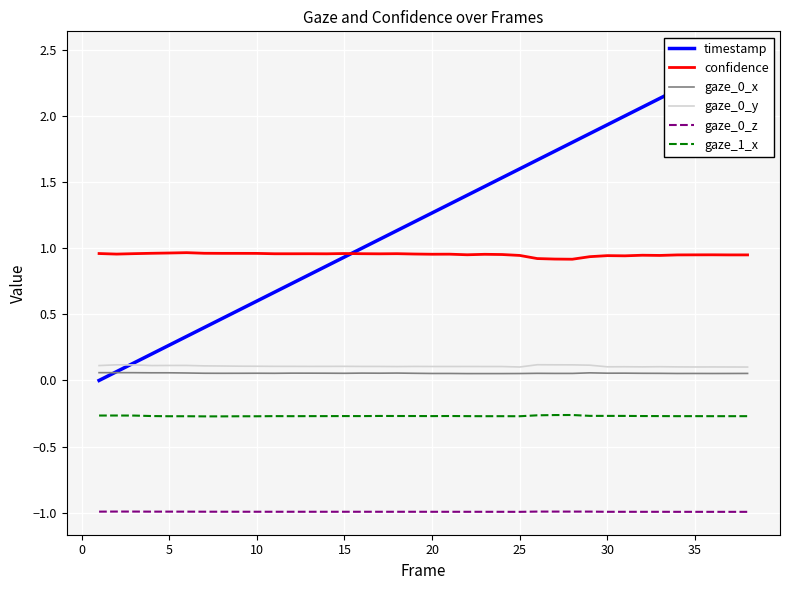

Does the chart display data point markers on the line(s)?

No